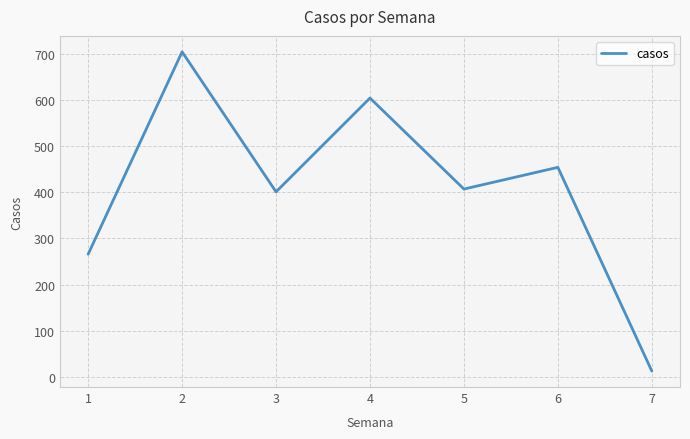

Is it true that the value at 1 is 151?

False